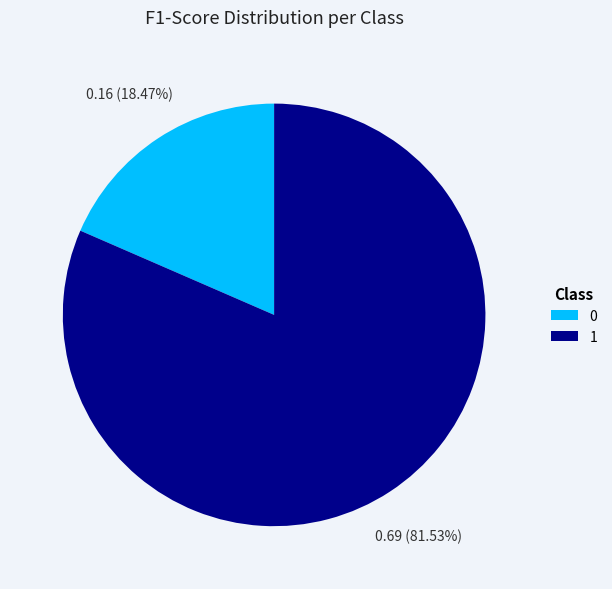

Is it true that 1 is 82% of the pie?

True